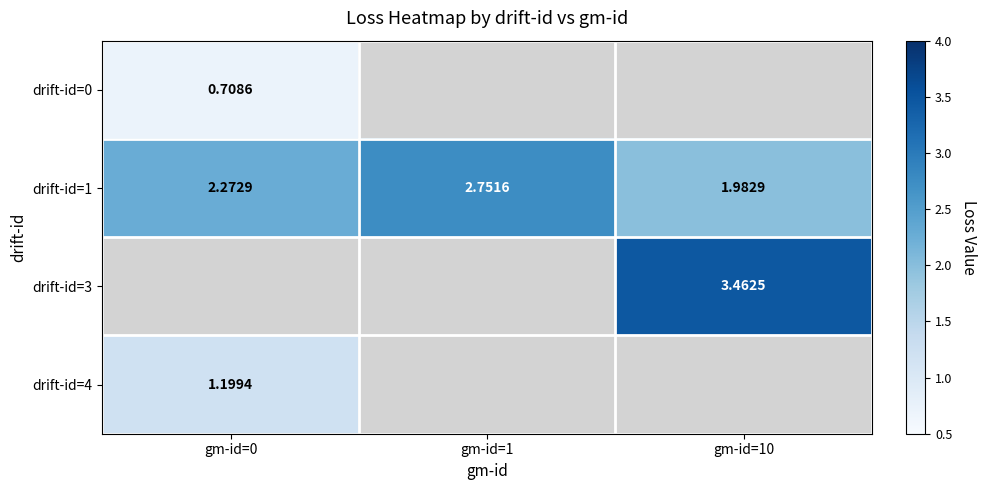

How many values in drift-id=3 are above zero?

1